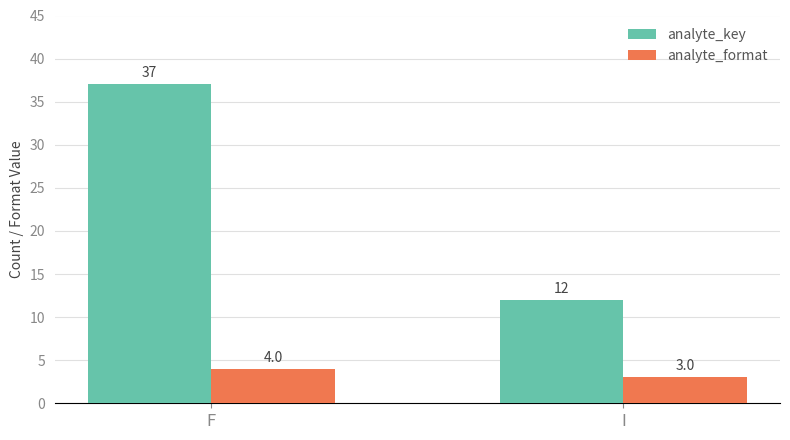

What is the label of the 2nd bar from the left?

I